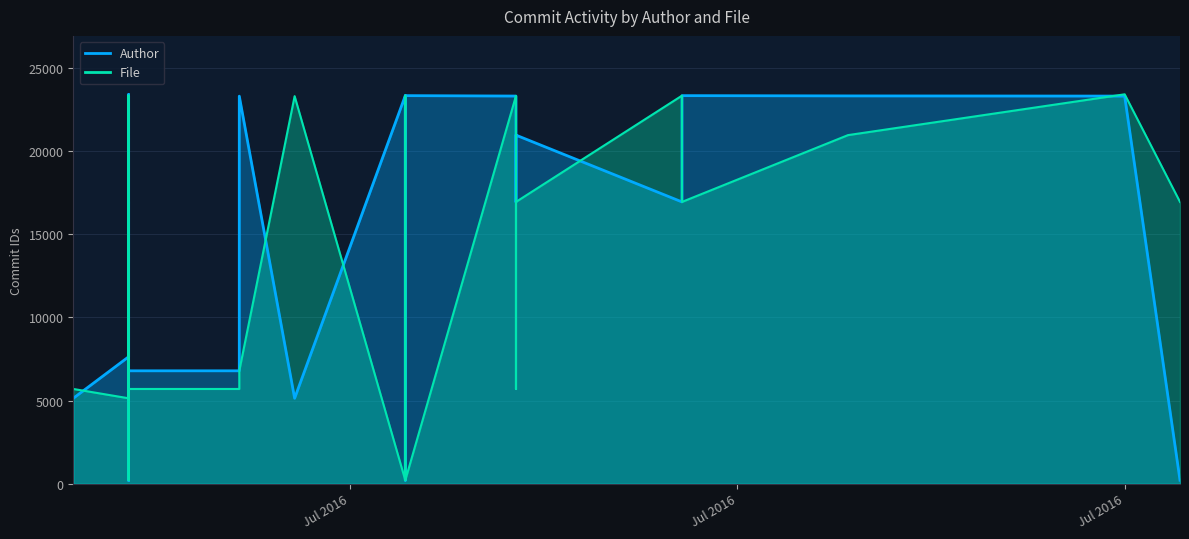

True or false: commits_by_file and commits_by_author cross at least once.

True